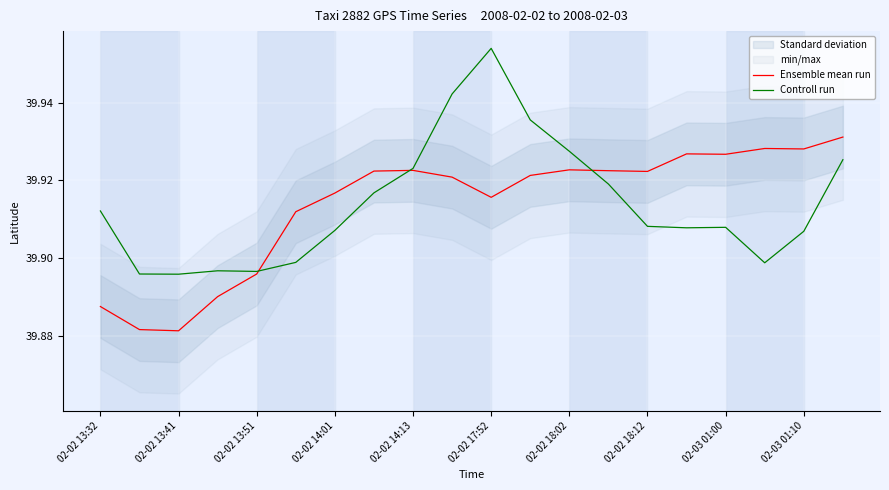

The value of Ensemble mean run at 02-02 13:41 is 13.6. True or false?

False